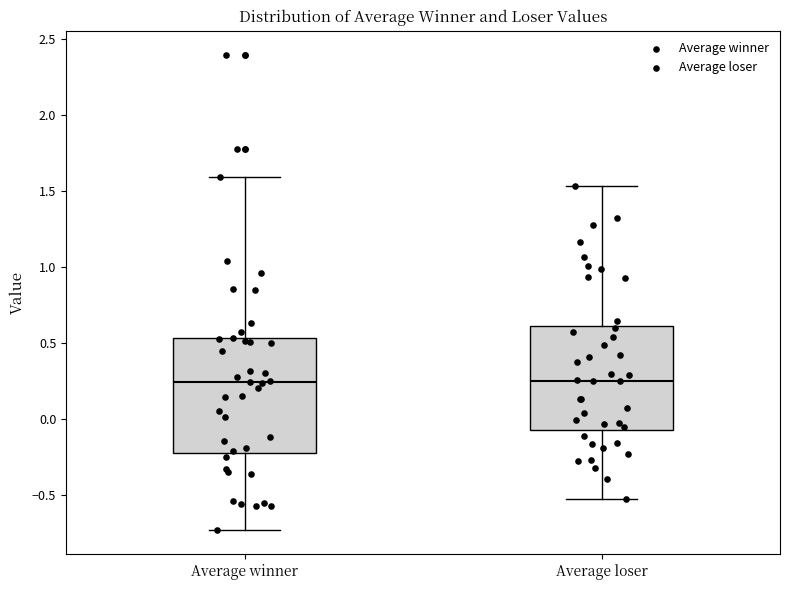

Reading left to right, transcribe this box plot: for each box, give where its median line is, the range the box spans, and where its two whiskers end, as read against the y-axis. The values are not printed on the chart, so give them approximately, as read against the axis.

Average winner: median 0.25, box -0.20 to 0.55, whiskers -0.75 to 1.60
Average loser: median 0.25, box -0.05 to 0.60, whiskers -0.50 to 1.55